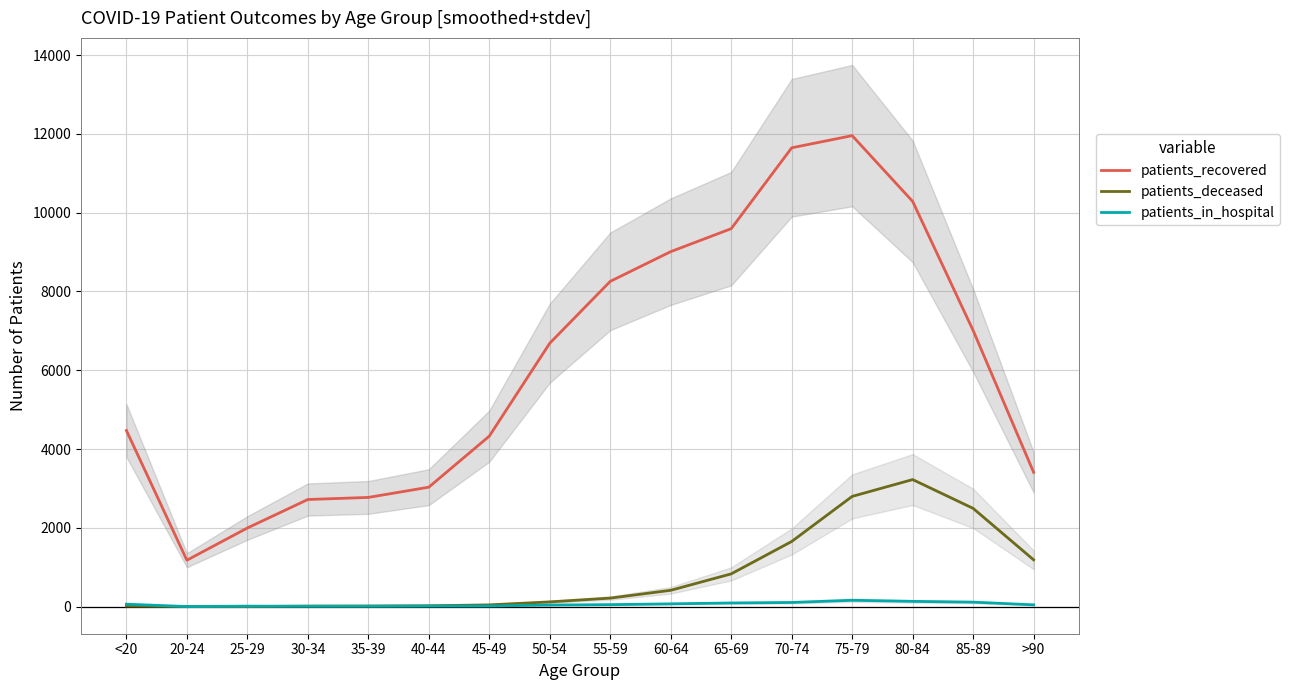

What are all the series names shown in the legend?

patients_recovered, patients_deceased, patients_in_hospital